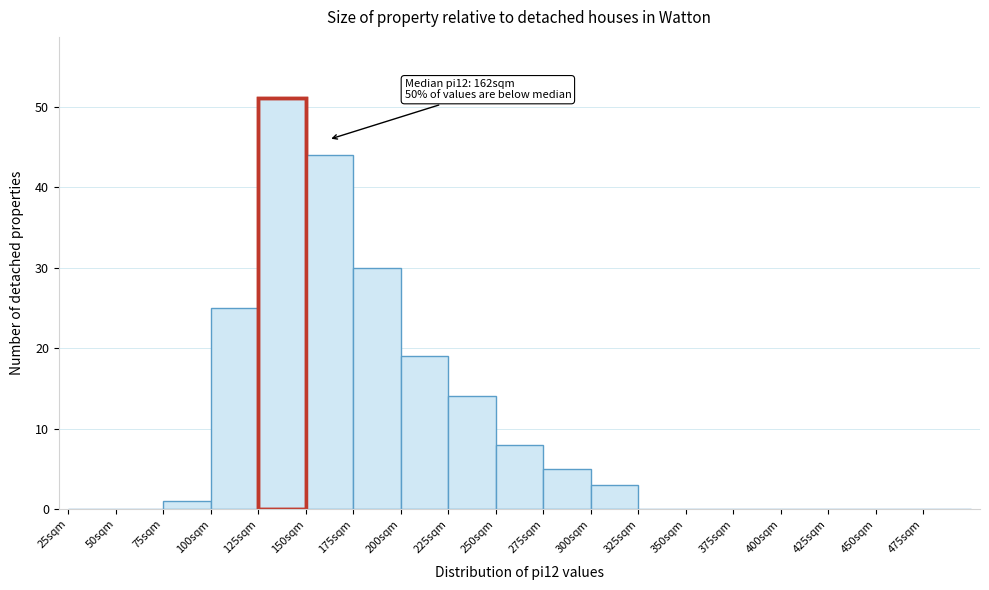

Over which range of the x-axis is the bar tallest?

125 to 150